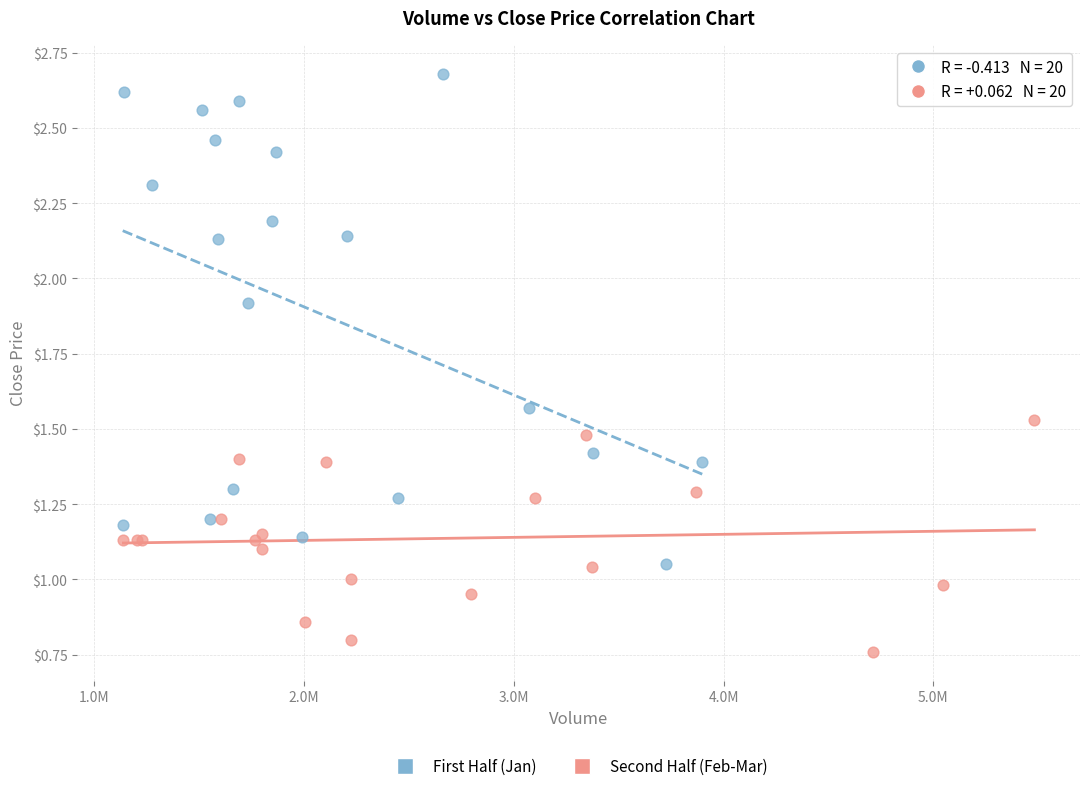

Which series has the widest spread of Y values?

First Half (Jan)